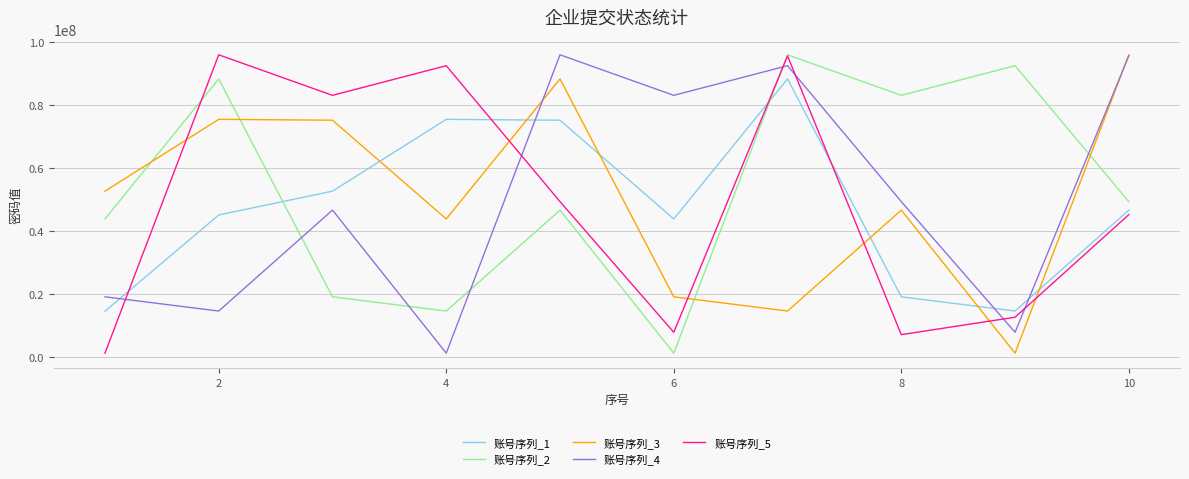

True or false: 账号序列_4 and 账号序列_5 cross at least once.

True